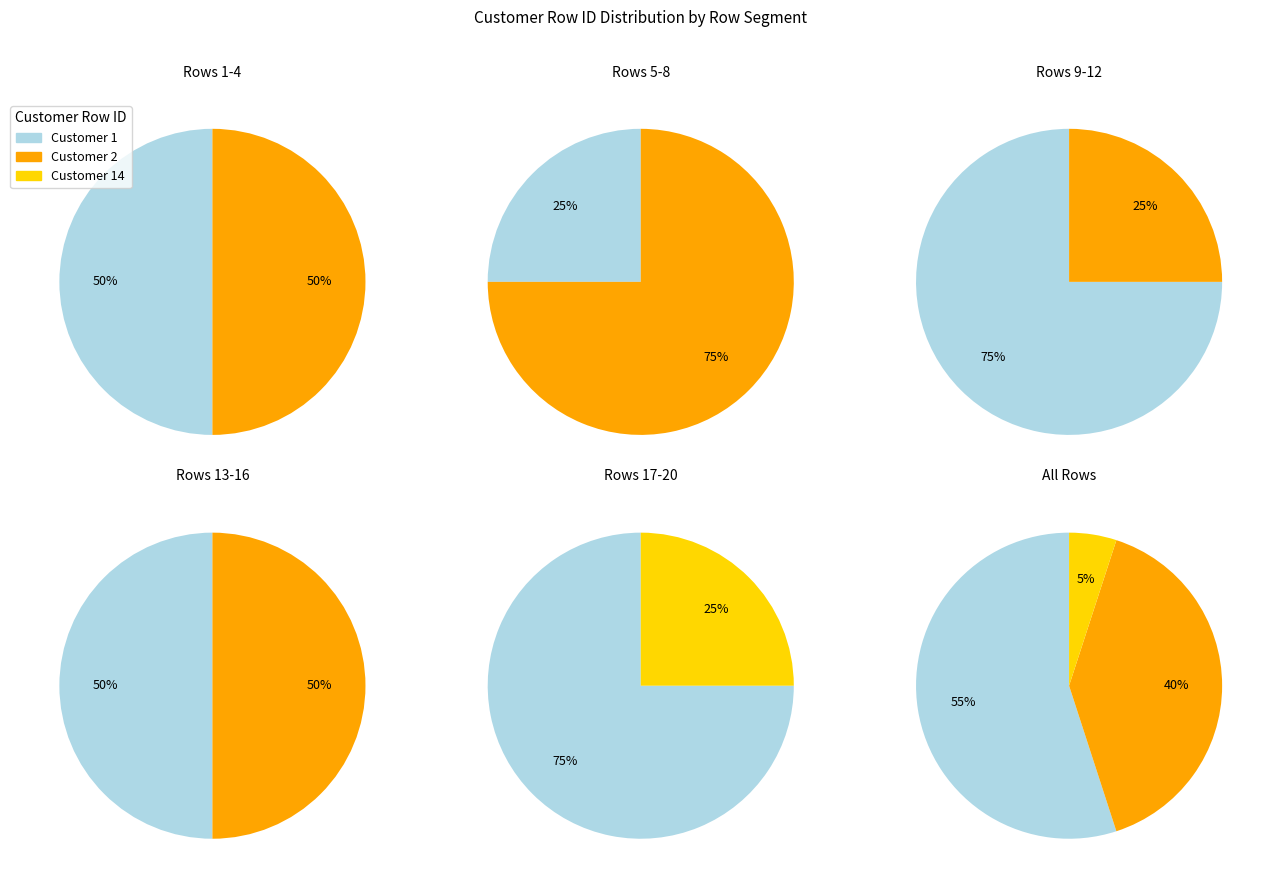

The Customer Row ID 2 slice represents 40% of the pie. True or false?

True